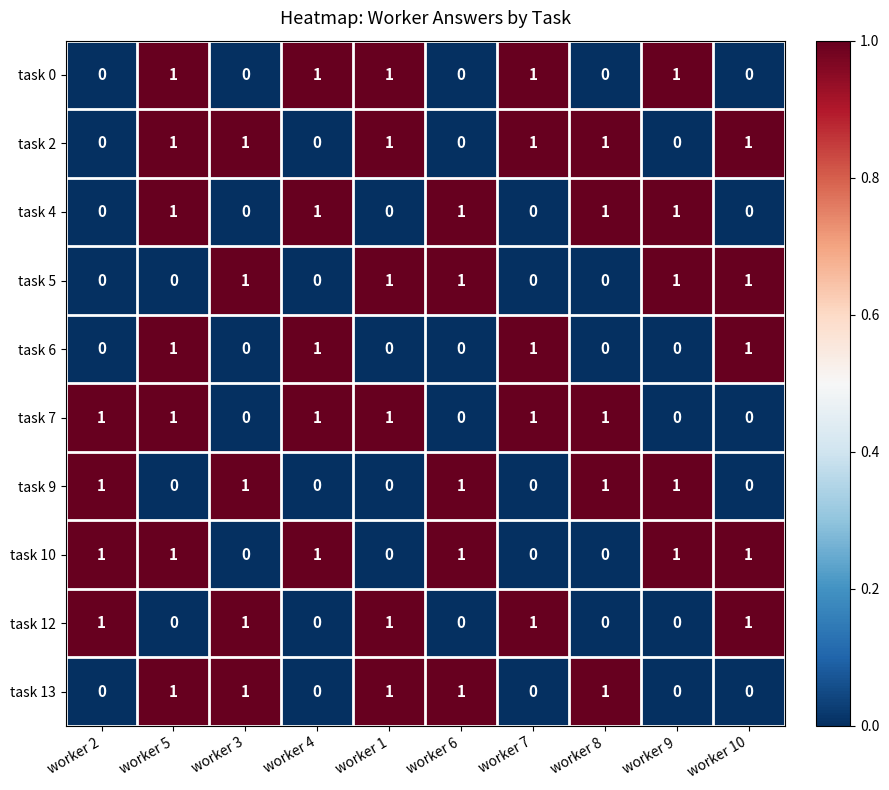

At which category is the sum across all series the highest?

worker 5